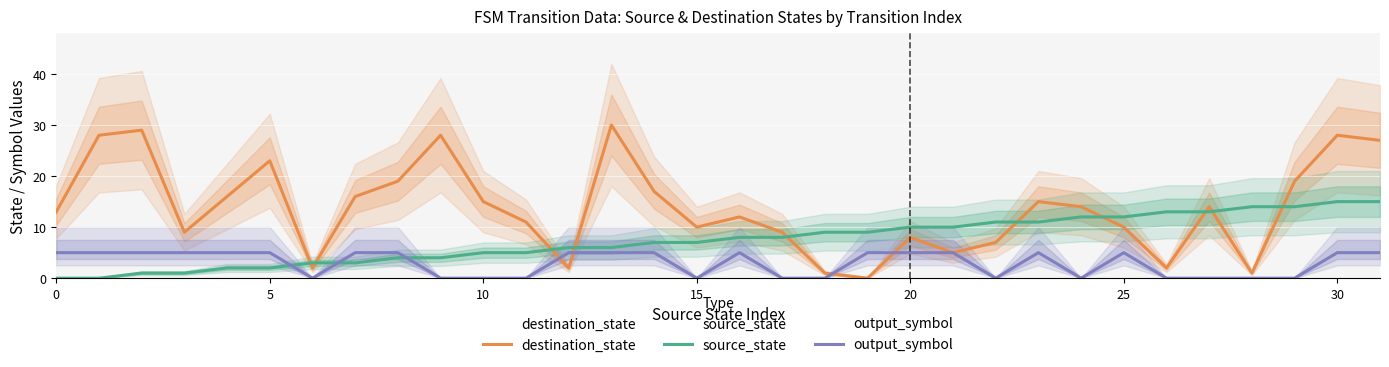

How many output_symbol values are between 0 and 5?

32